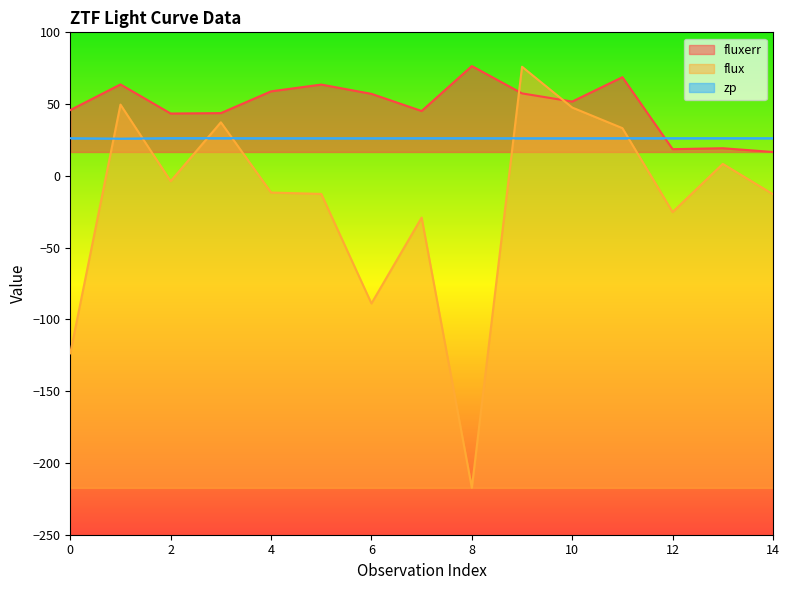

What is the sum of the fluxerr values at 5 and 6?

120.8